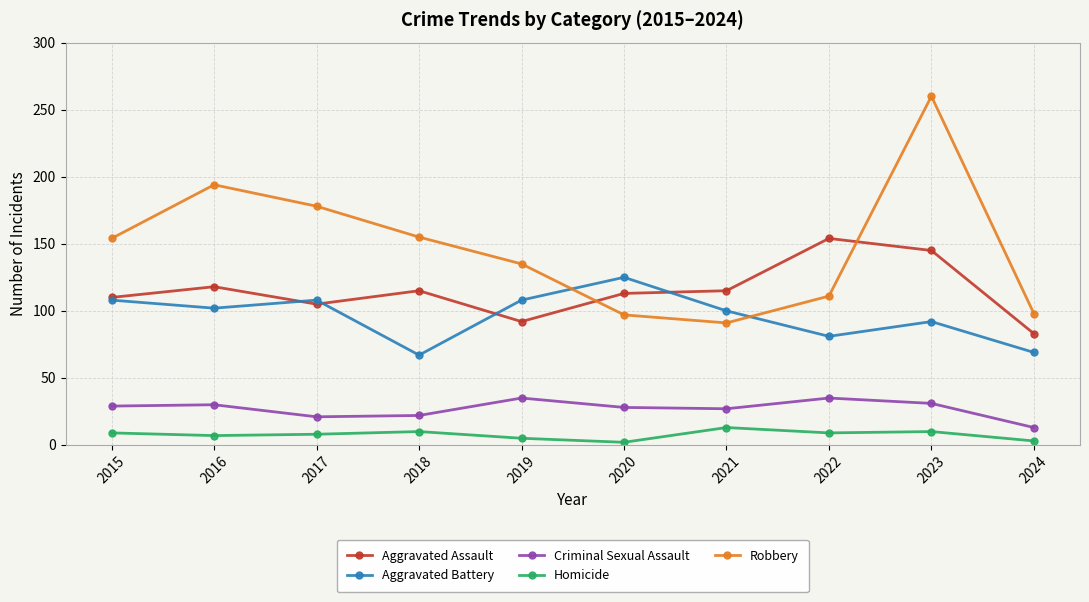

What is the sum of all Robbery values?

1473